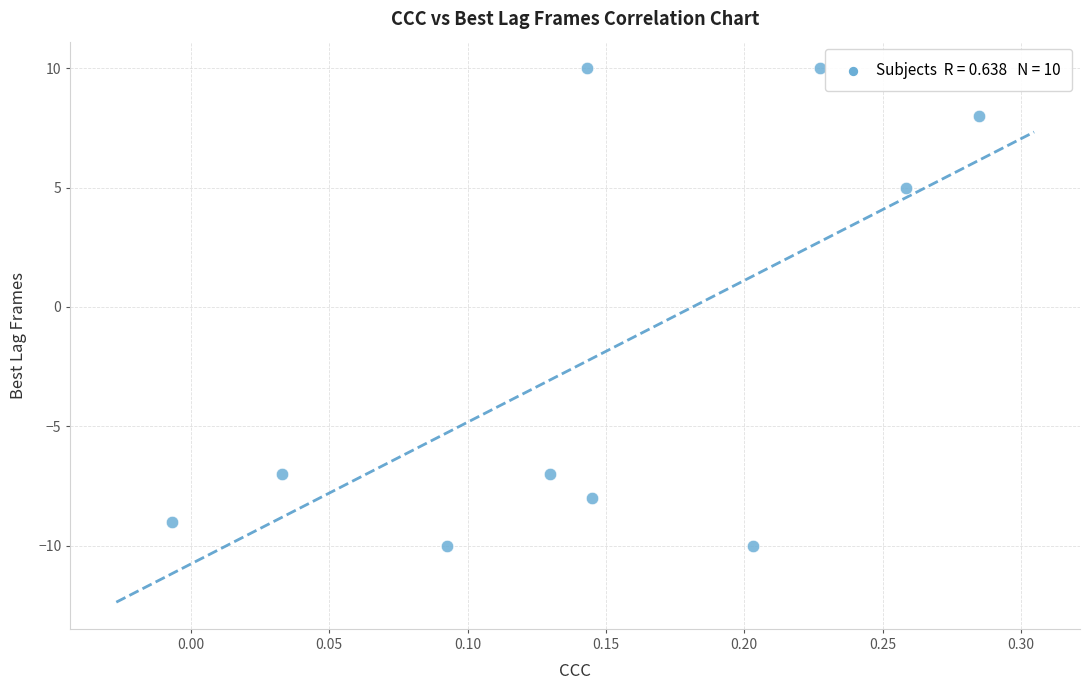

What Y value in the scatter plot is closest to 0?

5